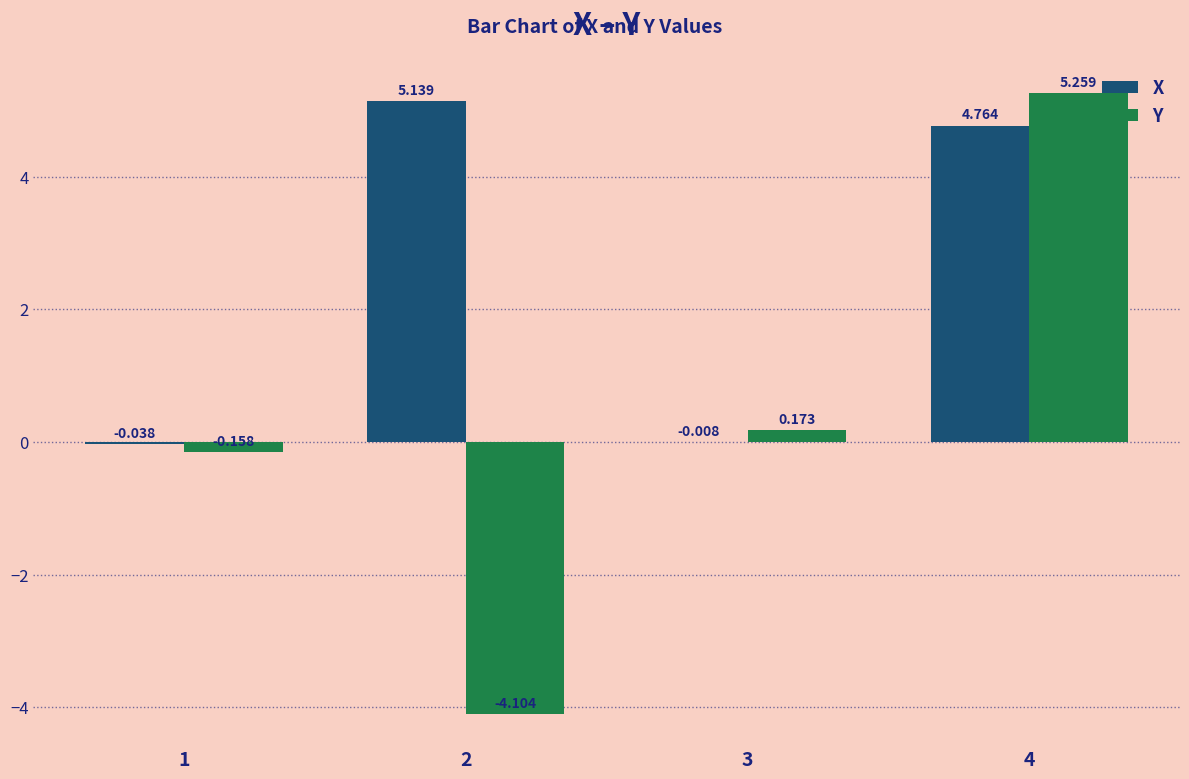

At which category is the sum across all series the highest?

4